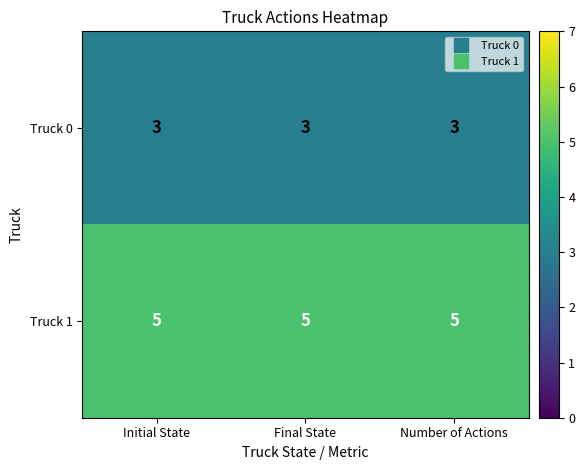

Rank the series at Initial State from lowest to highest value.

Truck 0, Truck 1